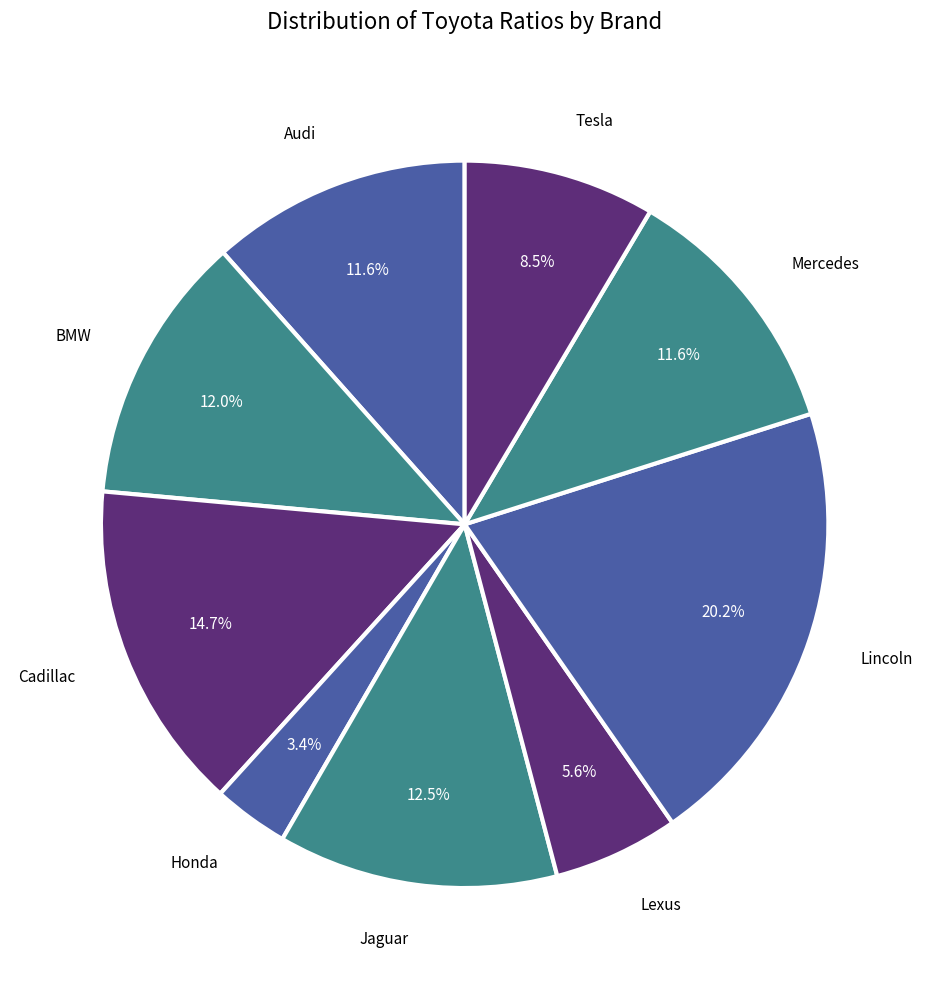

True or false: Lexus accounts for 16% of the total.

False